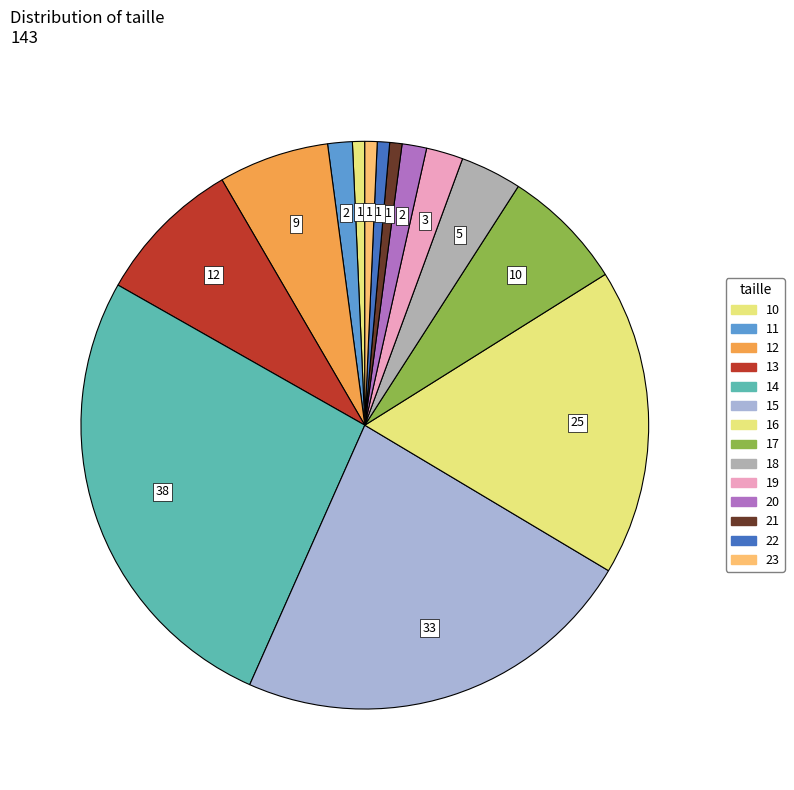

What is the smallest slice in the pie chart?

10